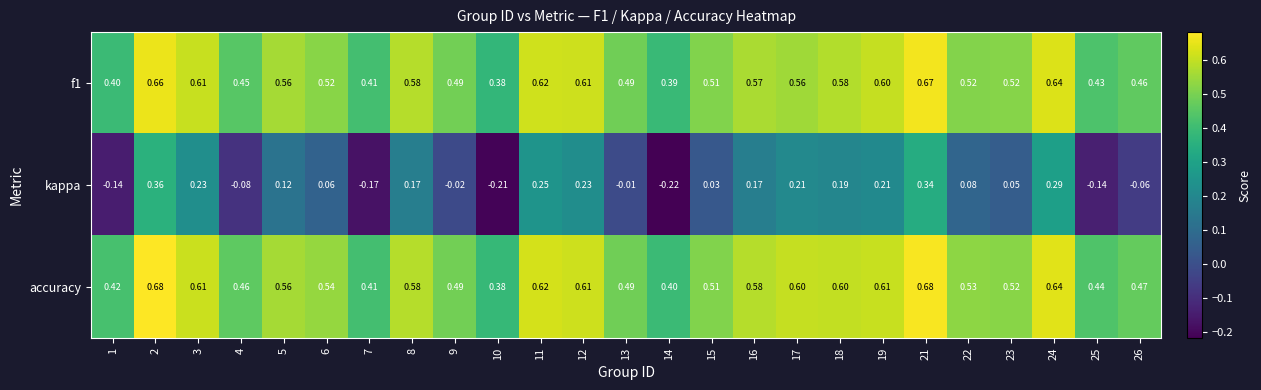

Between 19 and 21, which series saw the biggest shift?

kappa